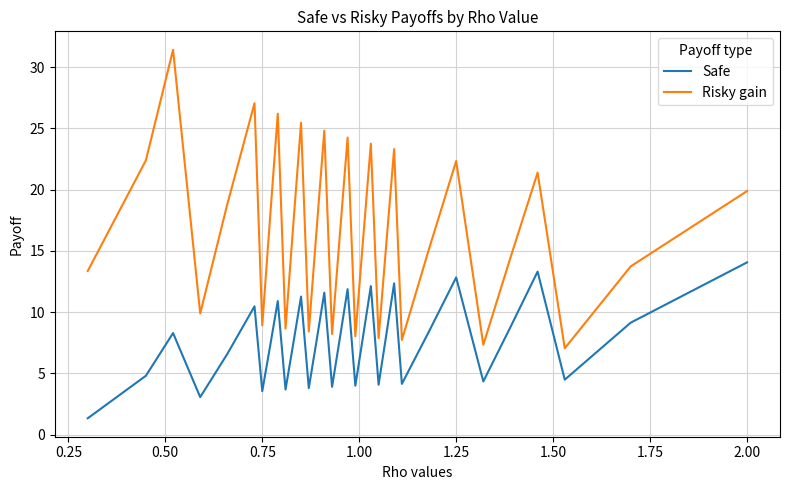

What are all the series names shown in the legend?

Safe, Risky gain